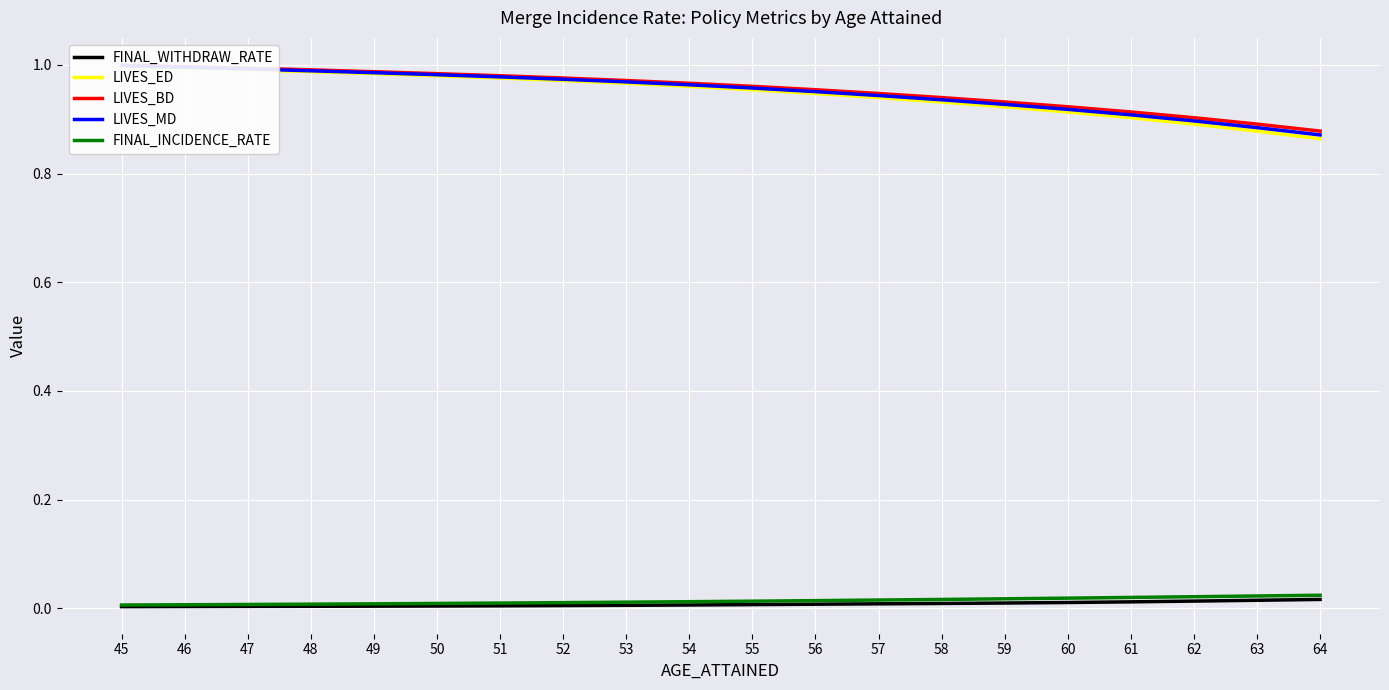

Reading left to right, list all the values displayed in this chart.

FINAL_WITHDRAW_RATE: 45=0.0	46=0.0	47=0.0	48=0.0	49=0.0	50=0.0	51=0.0	52=0.0	53=0.0	54=0.0	55=0.0	56=0.0	57=0.0	58=0.0	59=0.0	60=0.0	61=0.0	62=0.0	63=0.0	64=0.0
LIVES_ED: 45=1.0	46=1.0	47=1.0	48=1.0	49=1.0	50=1.0	51=1.0	52=1.0	53=1.0	54=1.0	55=1.0	56=0.9	57=0.9	58=0.9	59=0.9	60=0.9	61=0.9	62=0.9	63=0.9	64=0.9
LIVES_BD: 45=1.0	46=1.0	47=1.0	48=1.0	49=1.0	50=1.0	51=1.0	52=1.0	53=1.0	54=1.0	55=1.0	56=1.0	57=0.9	58=0.9	59=0.9	60=0.9	61=0.9	62=0.9	63=0.9	64=0.9
LIVES_MD: 45=1.0	46=1.0	47=1.0	48=1.0	49=1.0	50=1.0	51=1.0	52=1.0	53=1.0	54=1.0	55=1.0	56=1.0	57=0.9	58=0.9	59=0.9	60=0.9	61=0.9	62=0.9	63=0.9	64=0.9
FINAL_INCIDENCE_RATE: 45=0.0	46=0.0	47=0.0	48=0.0	49=0.0	50=0.0	51=0.0	52=0.0	53=0.0	54=0.0	55=0.0	56=0.0	57=0.0	58=0.0	59=0.0	60=0.0	61=0.0	62=0.0	63=0.0	64=0.0